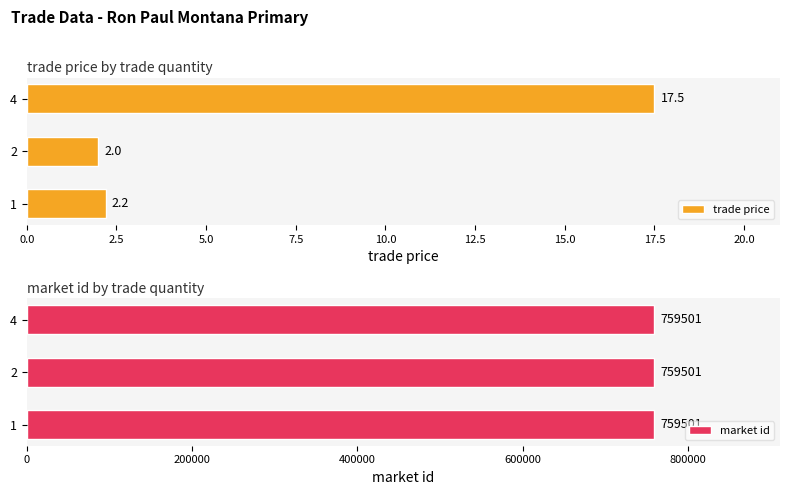

What is the minimum value for trade price?

2.0